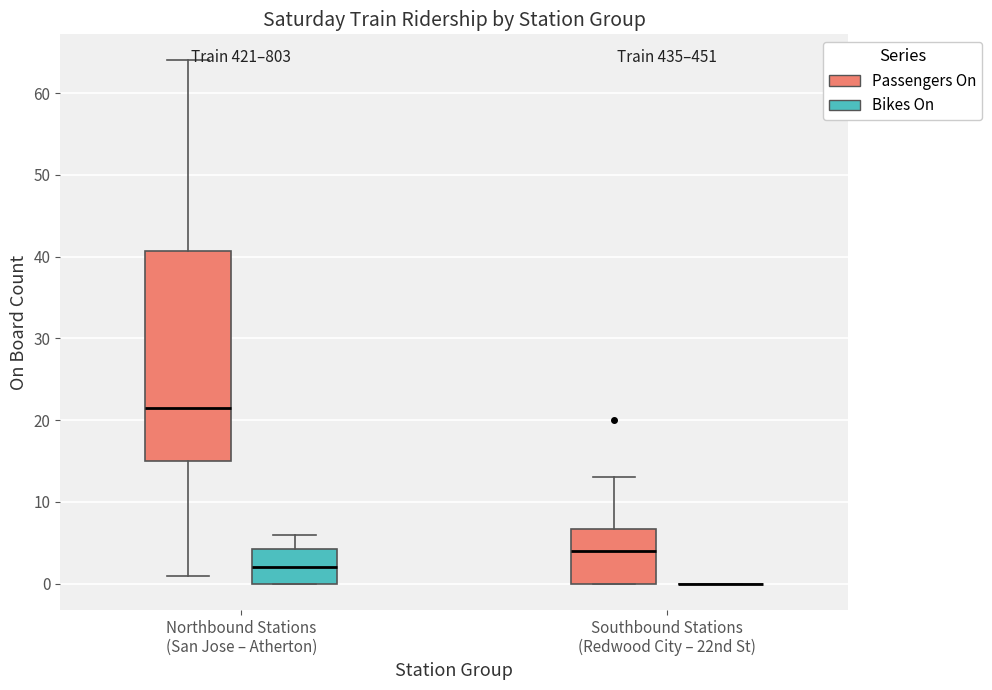

Which box is the tallest, from its lower edge to its upper edge?

Northbound Stations (San Jose – Atherton) (Passengers On)